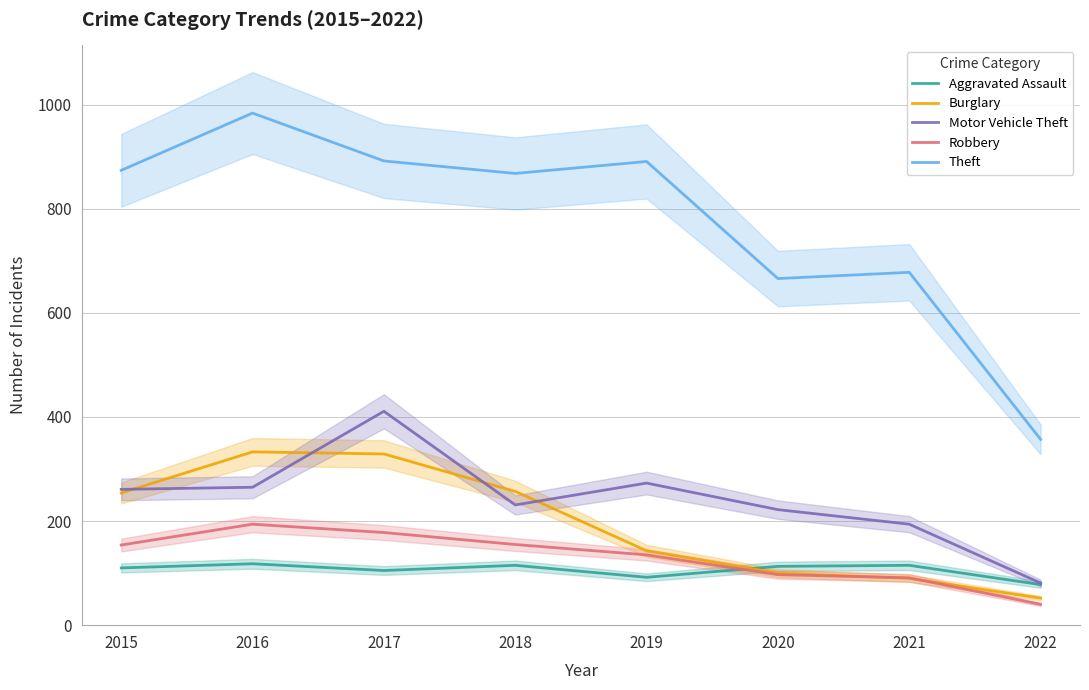

True or false: Theft and Aggravated Assault cross at least once.

False